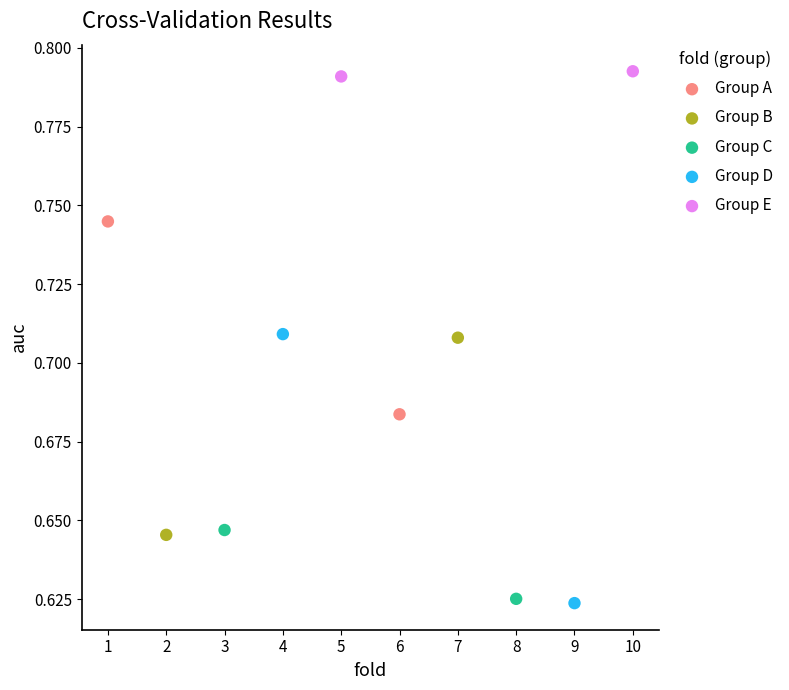

What are all the series names shown in the legend?

Group A, Group B, Group C, Group D, Group E